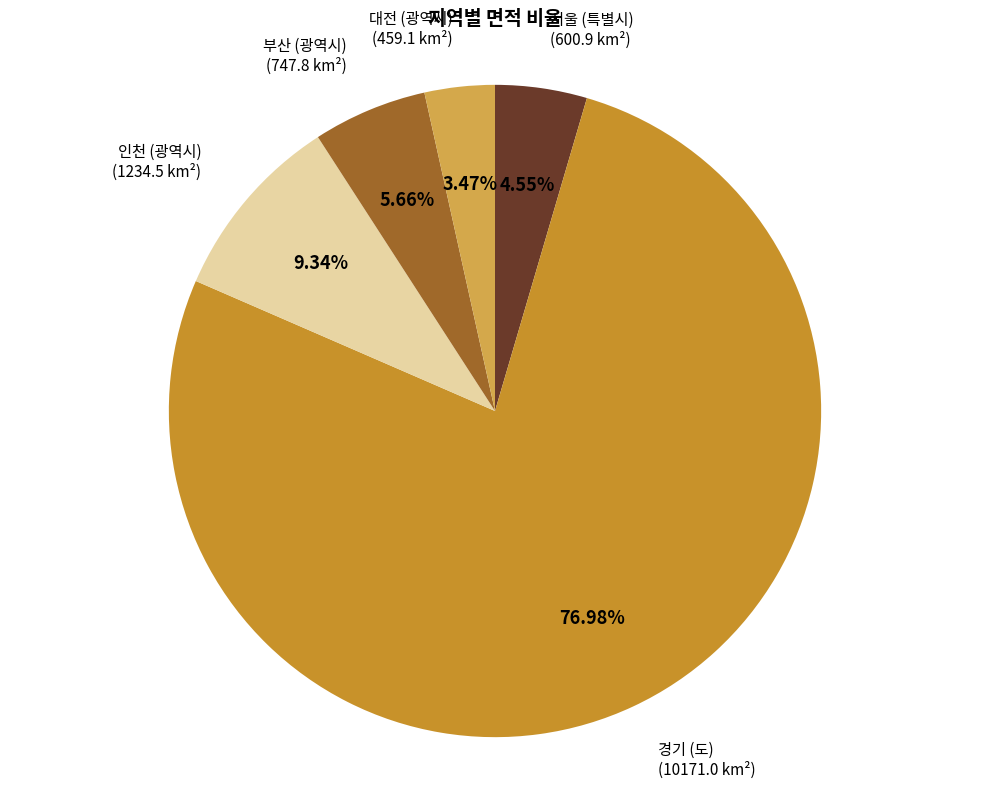

Count the number of slices in the pie.

5